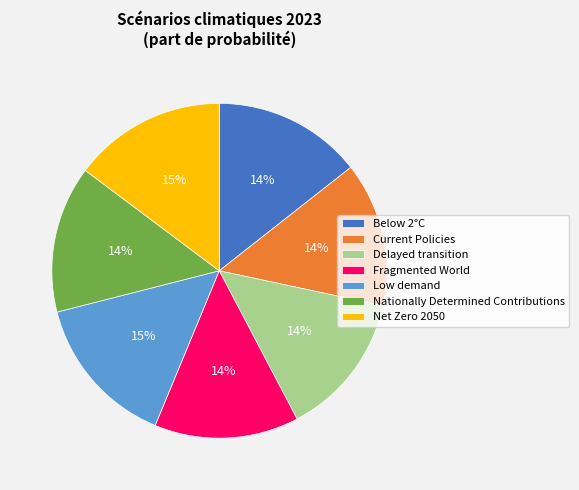

To the nearest percent, what is the difference between the largest and smallest slice percentages?

1%